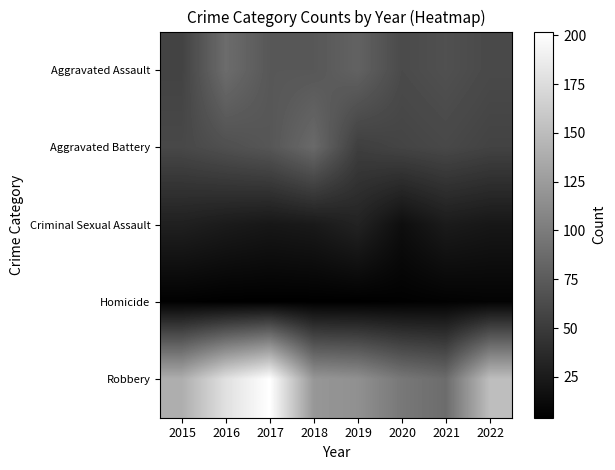

What is the total value across all series at 2019?

284